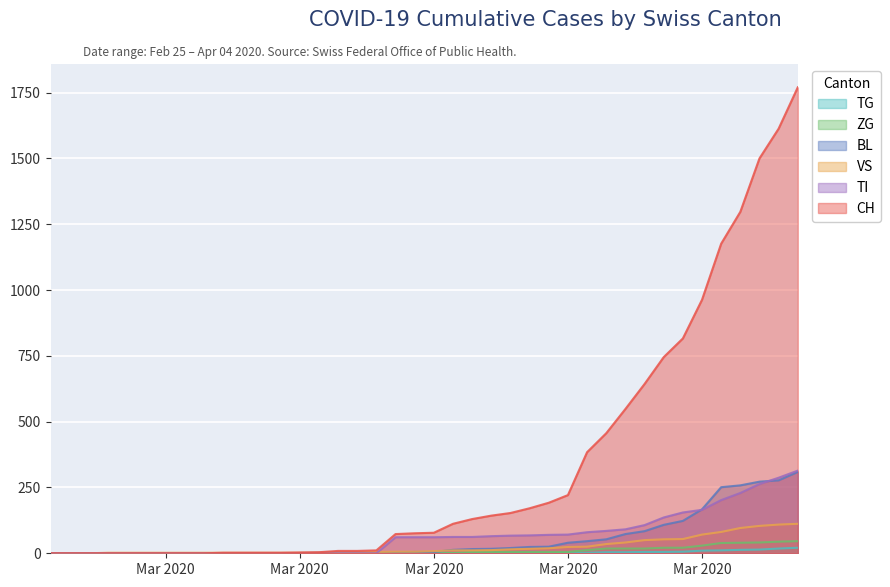

Which series has the largest range (max minus min)?

CH